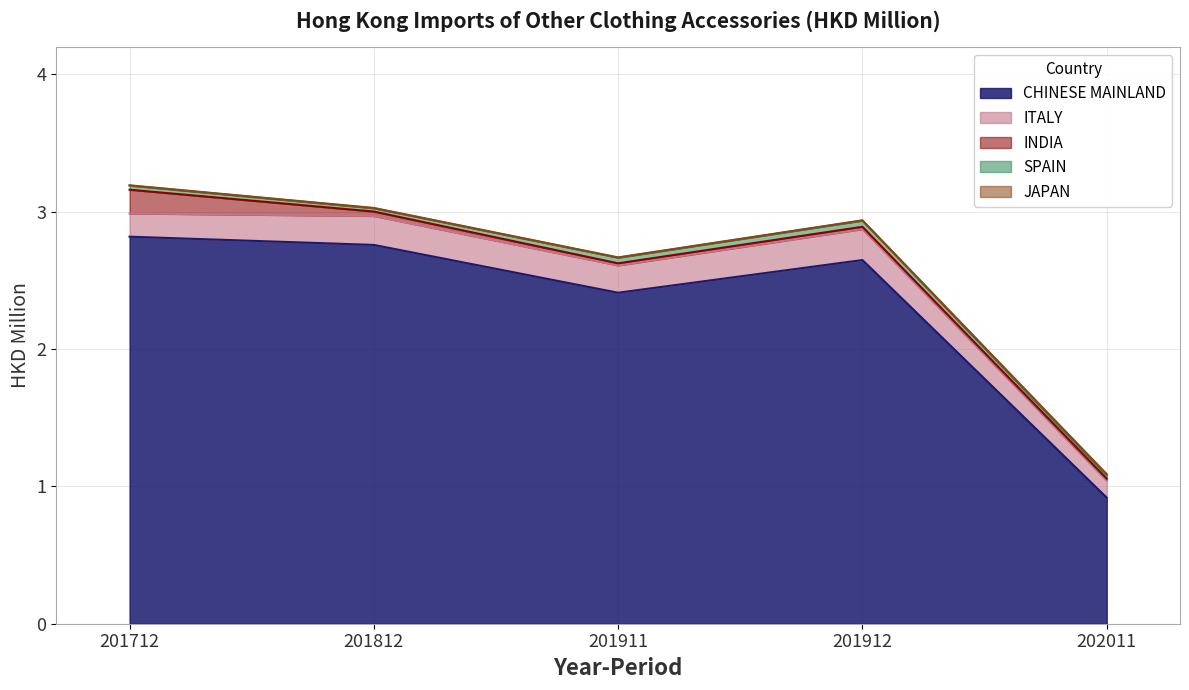

Which category has the highest value across all series?

201712